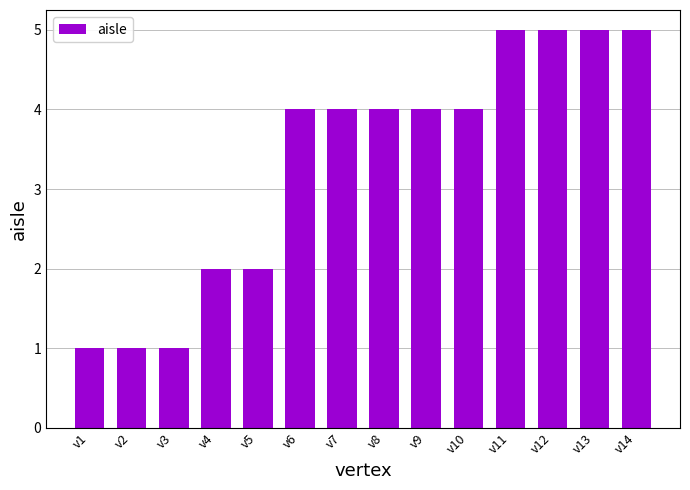

Reading right to left, extract all data points from this chart.

v14=5	v13=5	v12=5	v11=5	v10=4	v9=4	v8=4	v7=4	v6=4	v5=2	v4=2	v3=1	v2=1	v1=1